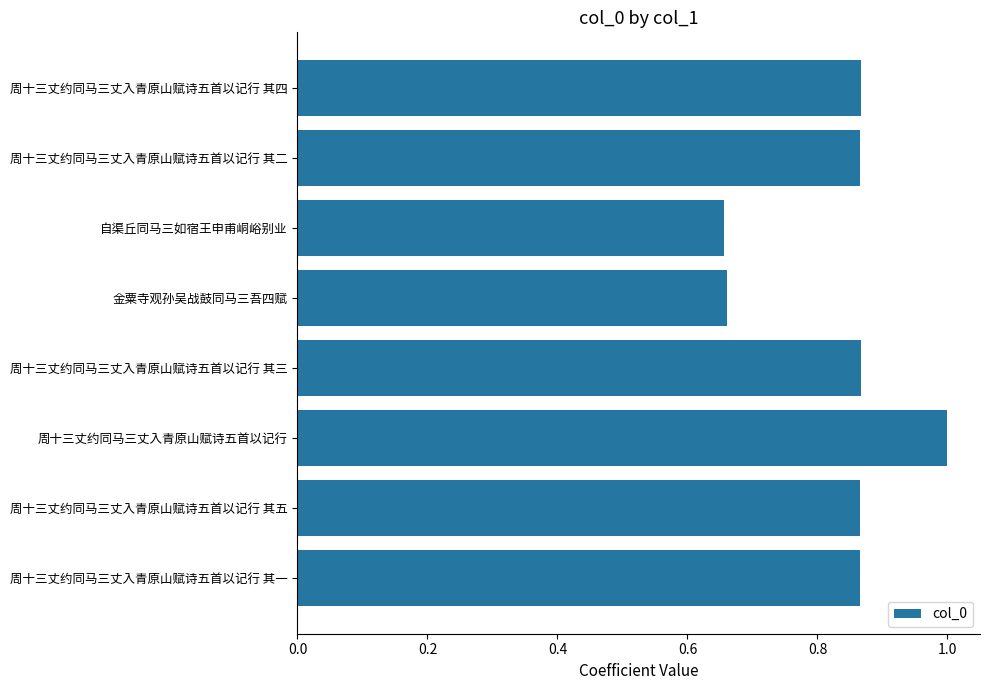

Are the bars horizontal?

Yes